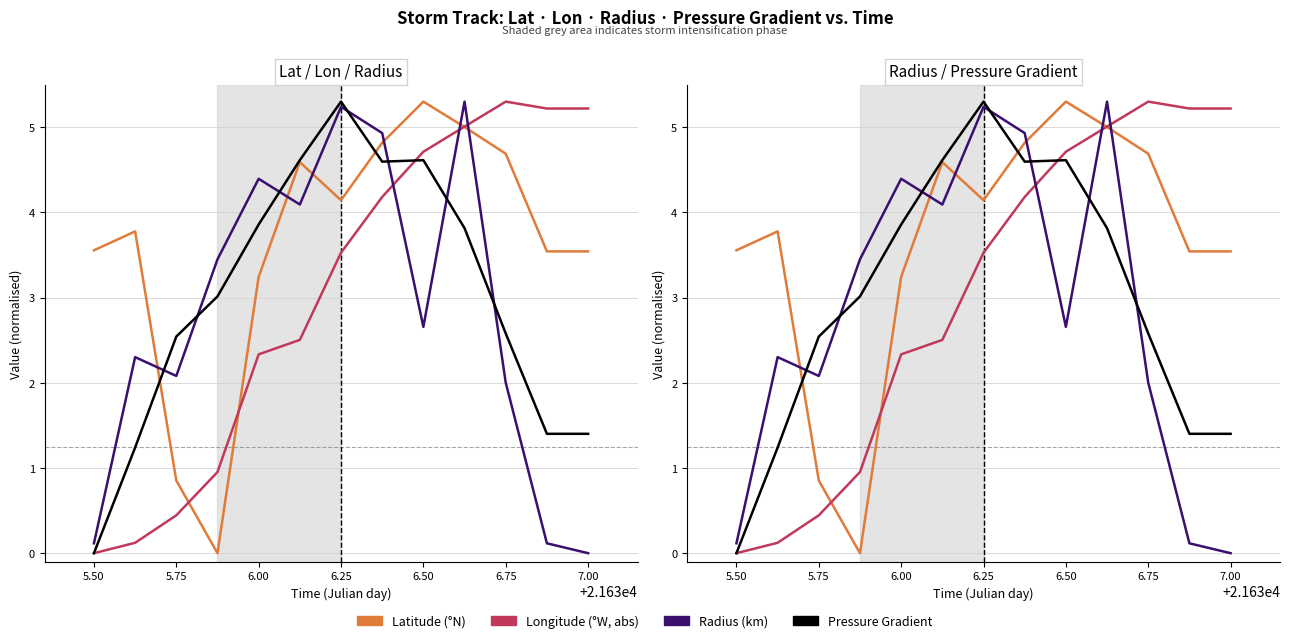

What is the average value of the Longitude (°W, abs) series?

3.0